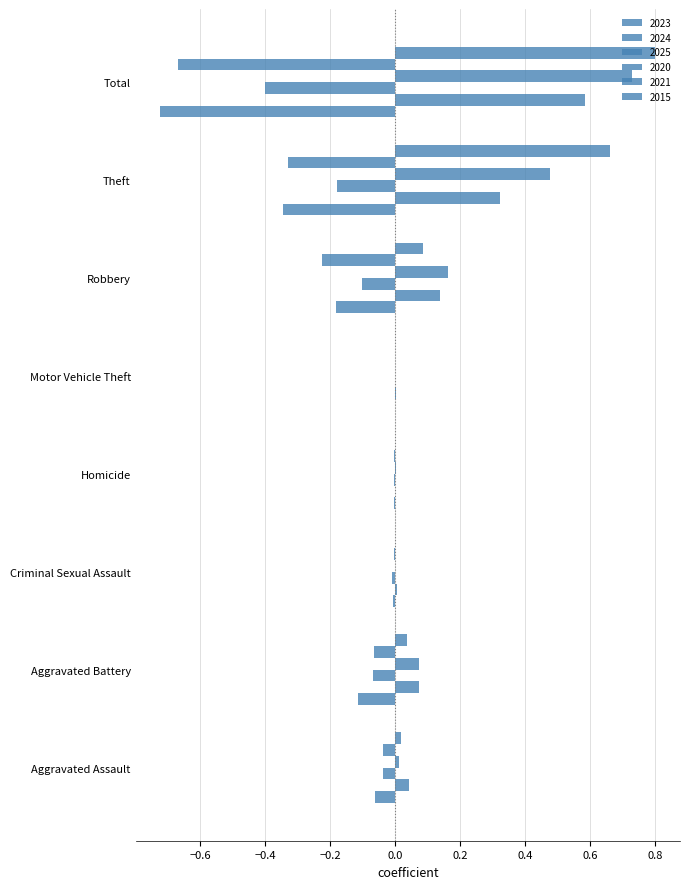

Is it true that 2021 equals -0.0 at Homicide?

True